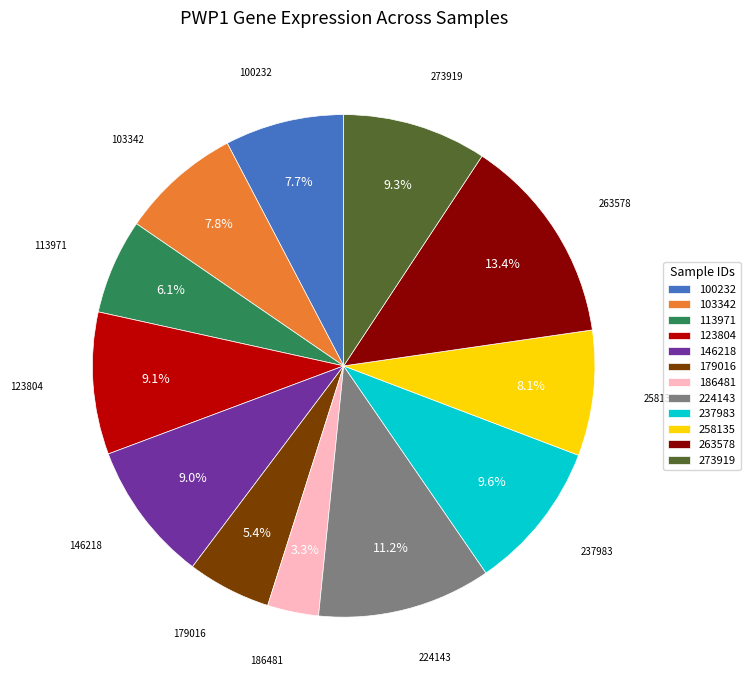

Which has a higher value, 146218 or 179016?

146218